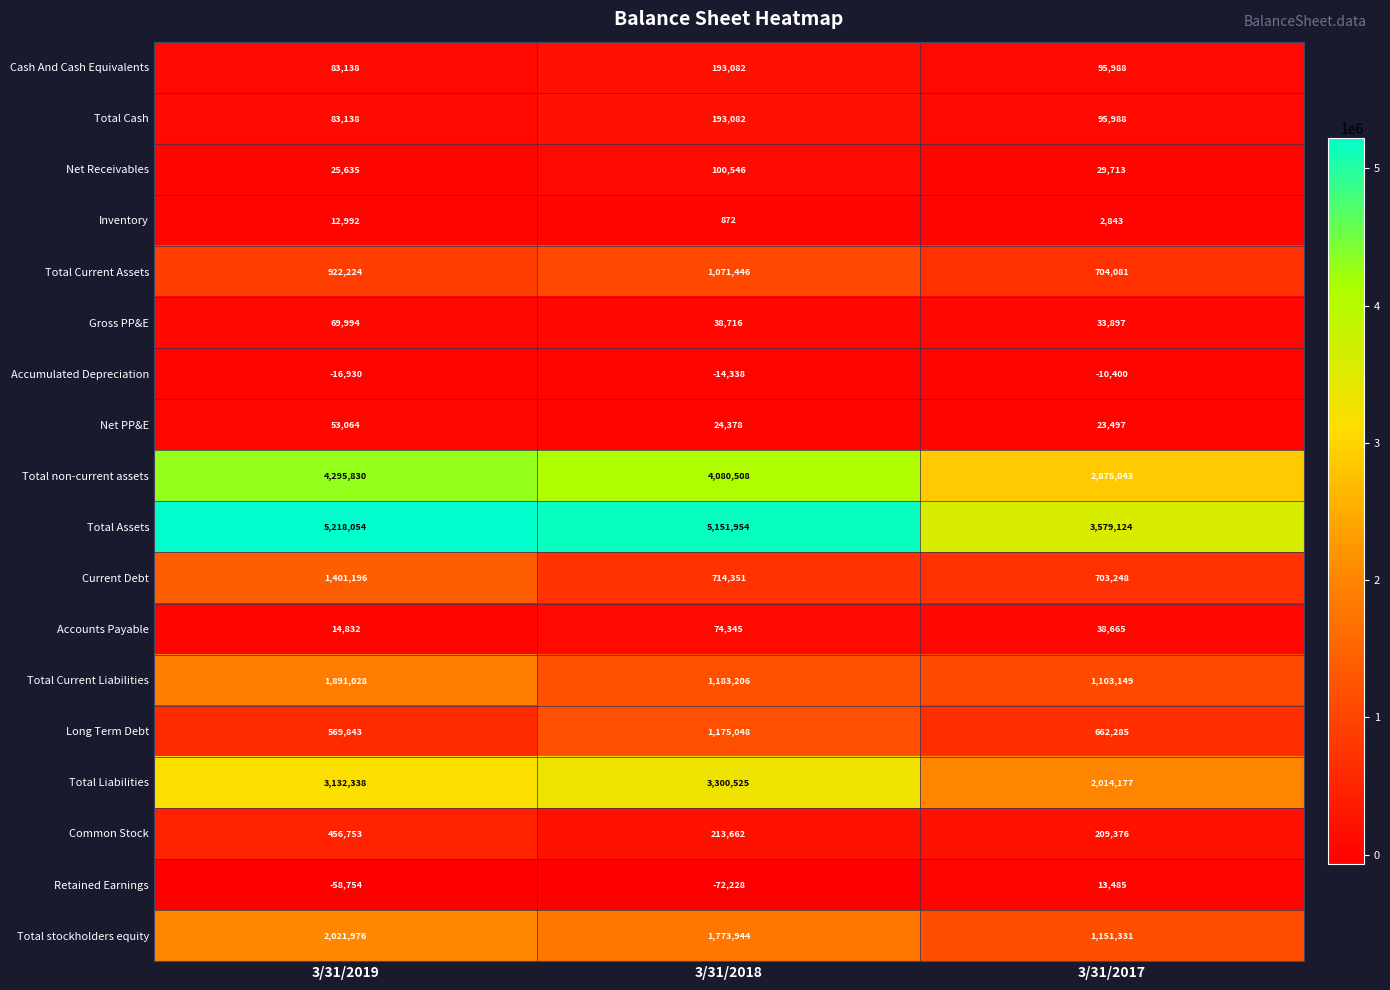

What is the difference between the maximum and minimum values in the Accounts Payable series?

59513